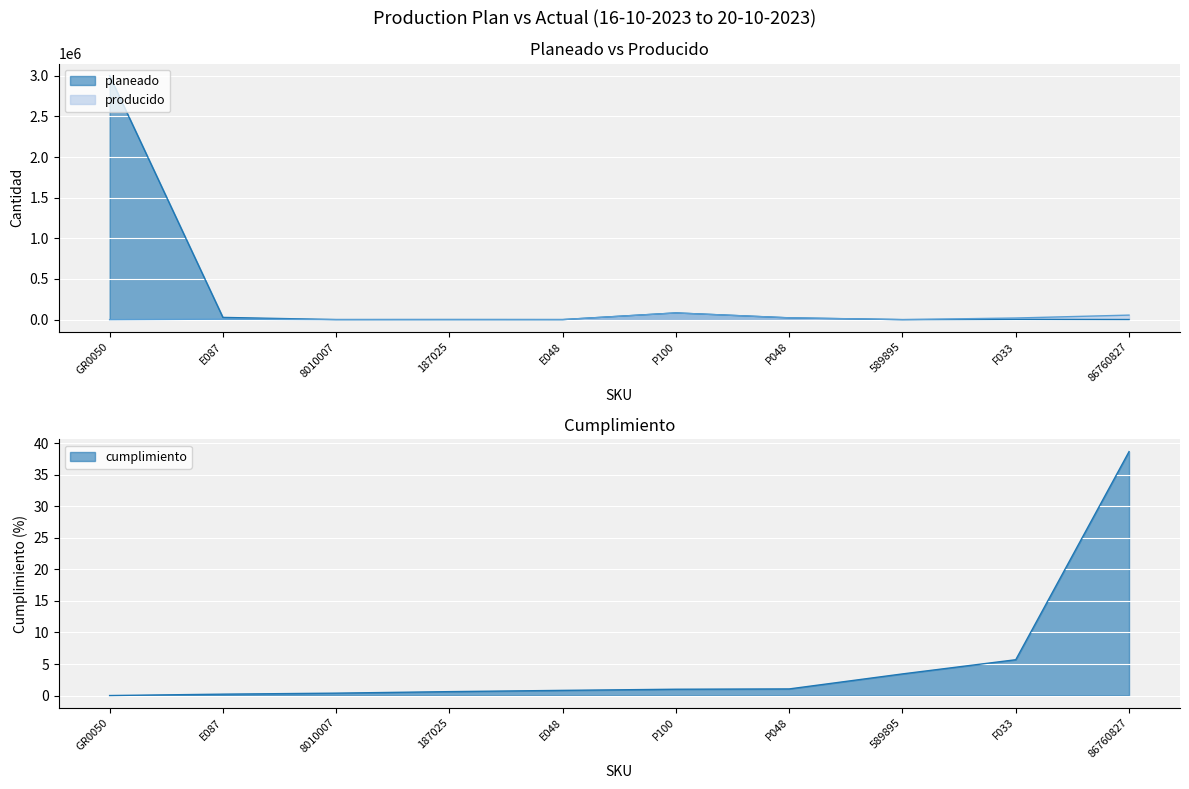

Which series has the largest total across all categories?

planeado